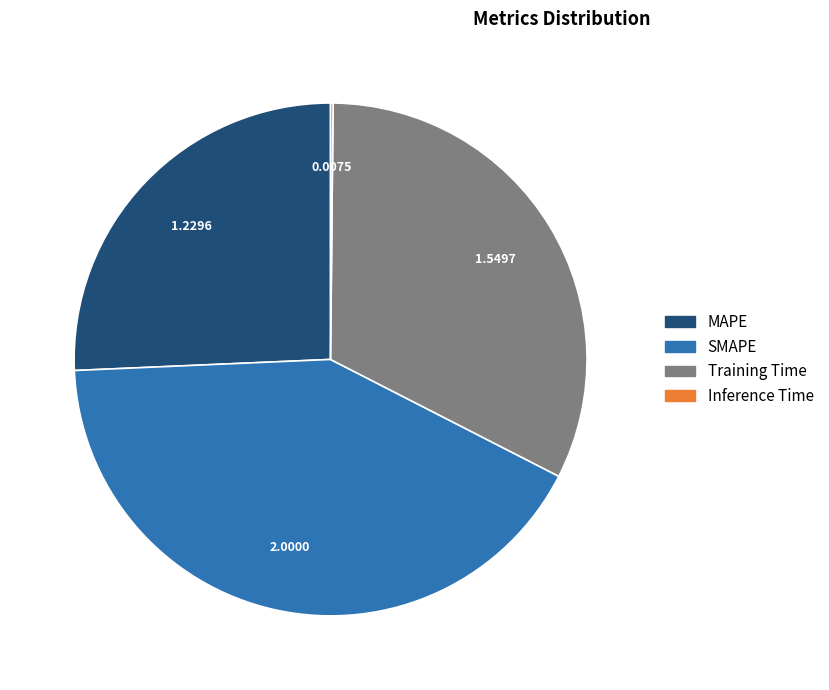

What is the ratio of the value at Training Time to the value at SMAPE?

0.8